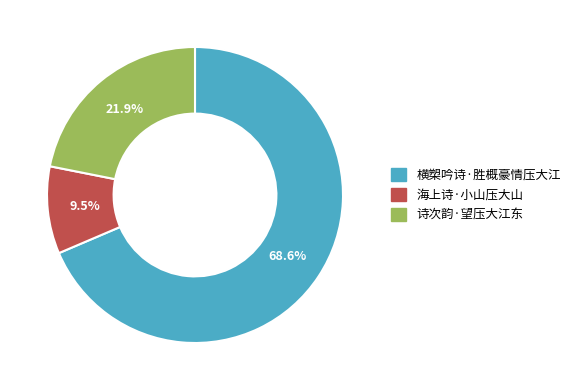

True or false: 诗次韵·望压大江东 accounts for 22% of the total.

True